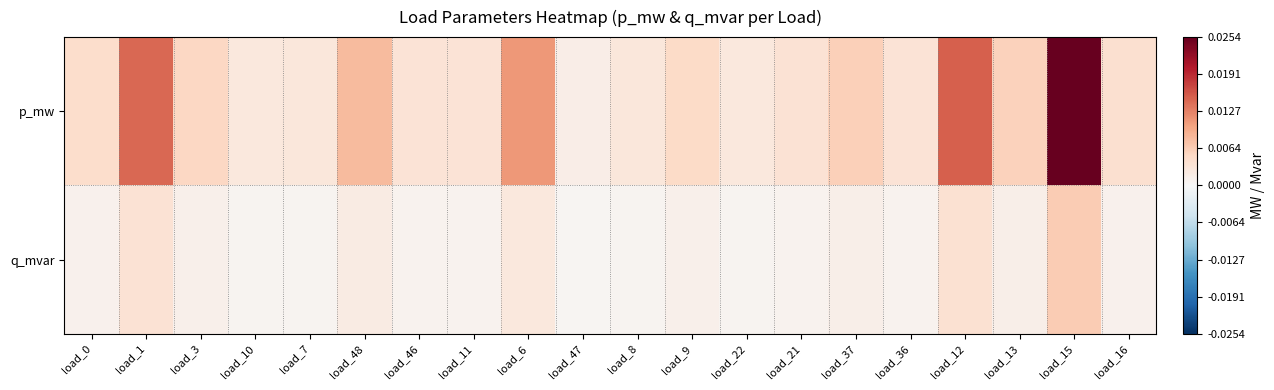

Which has a higher value, load_22 or load_0?

load_0